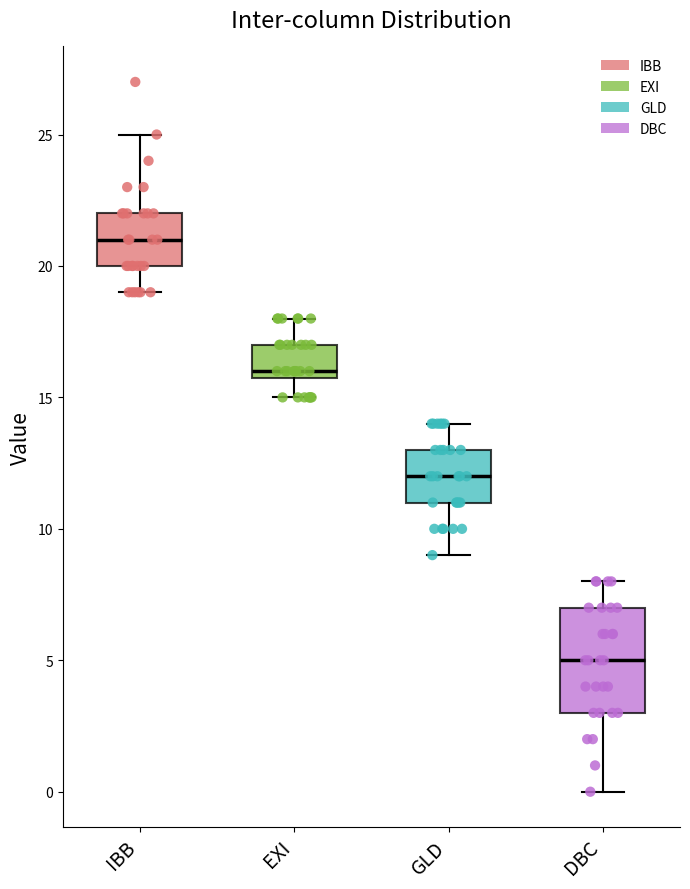

Reading left to right, transcribe this box plot: for each box, give where its median line is, the range the box spans, and where its two whiskers end, as read against the y-axis. The values are not printed on the chart, so give them approximately, as read against the axis.

IBB: median 21, box 20 to 22, whiskers 19 to 25
EXI: median 16 (just above the box's lower edge), box 16 to 17, whiskers 15 to 18
GLD: median 12, box 11 to 13, whiskers 9 to 14
DBC: median 5, box 3 to 7, whiskers 0 to 8